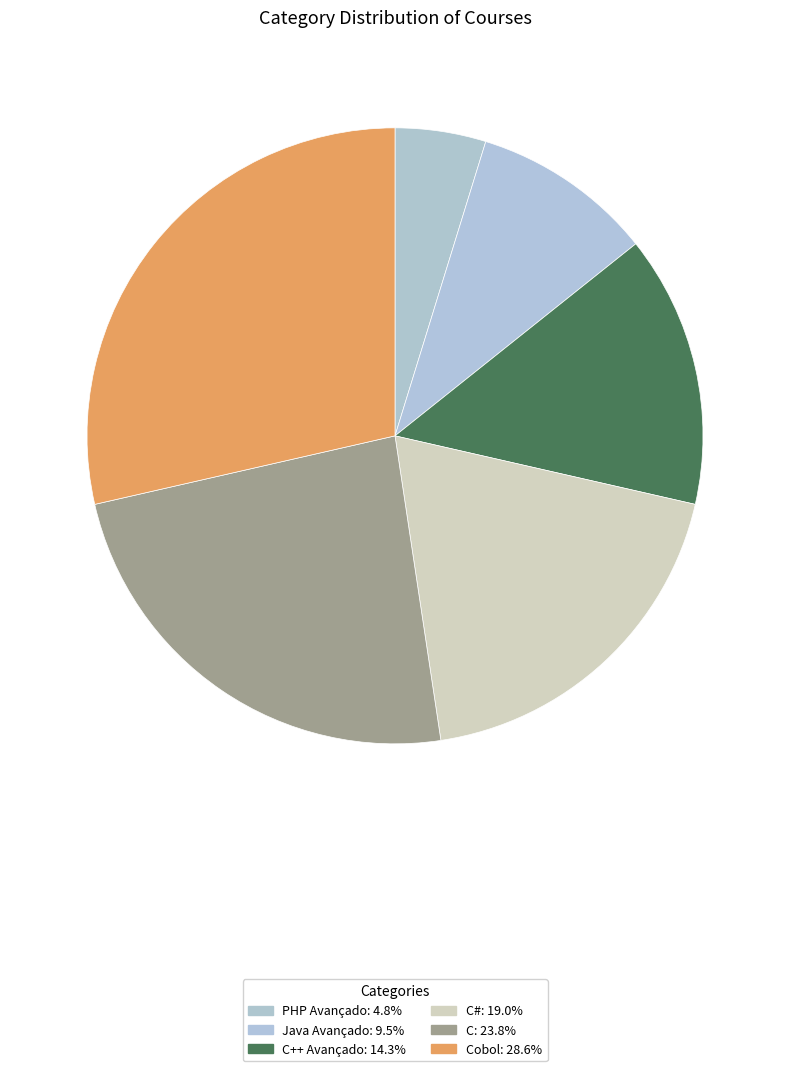

How many segments does this pie chart have?

6